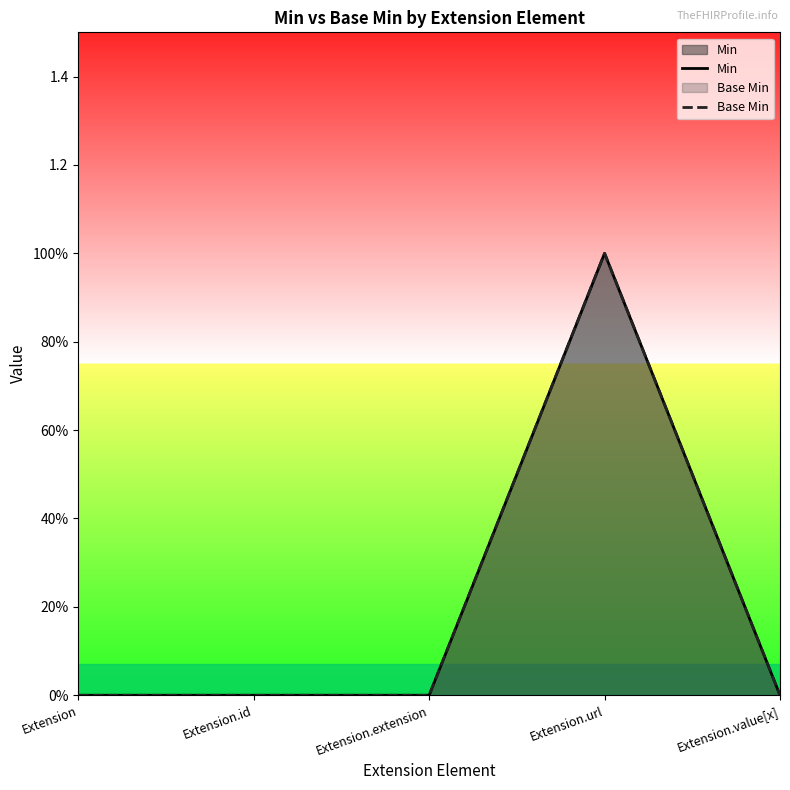

True or false: Base Min and Min intersect in this chart.

False